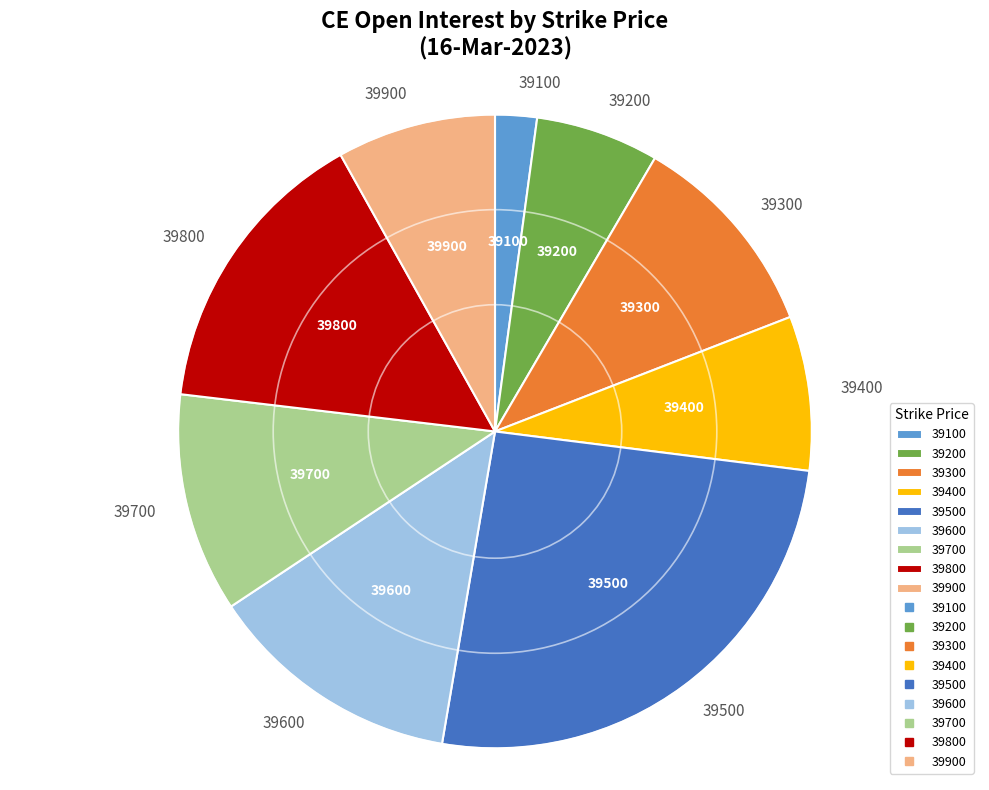

Does 39100 account for over 50% of the chart?

No